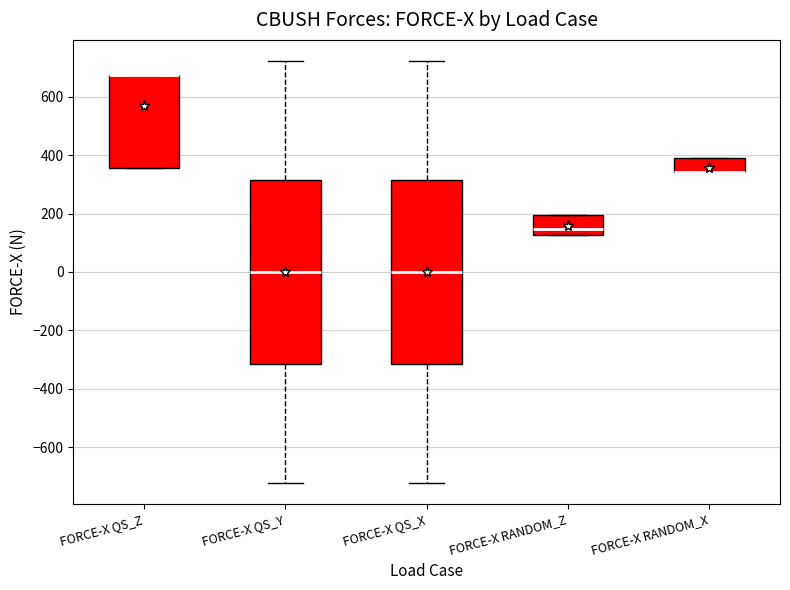

Reading left to right, read every box against the y-axis: the position of its median line, the range the box covers, and the ends of its whiskers. The values are not printed on the chart, so give them approximately, as read against the axis.

FORCE-X QS_Z: median 680 (drawn on the box's upper edge), box 360 to 680, whiskers 360 to 680
FORCE-X QS_Y: median 0, box -320 to 320, whiskers -720 to 720
FORCE-X QS_X: median 0, box -320 to 320, whiskers -720 to 720
FORCE-X RANDOM_Z: median 140, box 120 to 200, whiskers 120 to 200
FORCE-X RANDOM_X: median 340 (drawn on the box's lower edge), box 340 to 380, whiskers 340 to 380